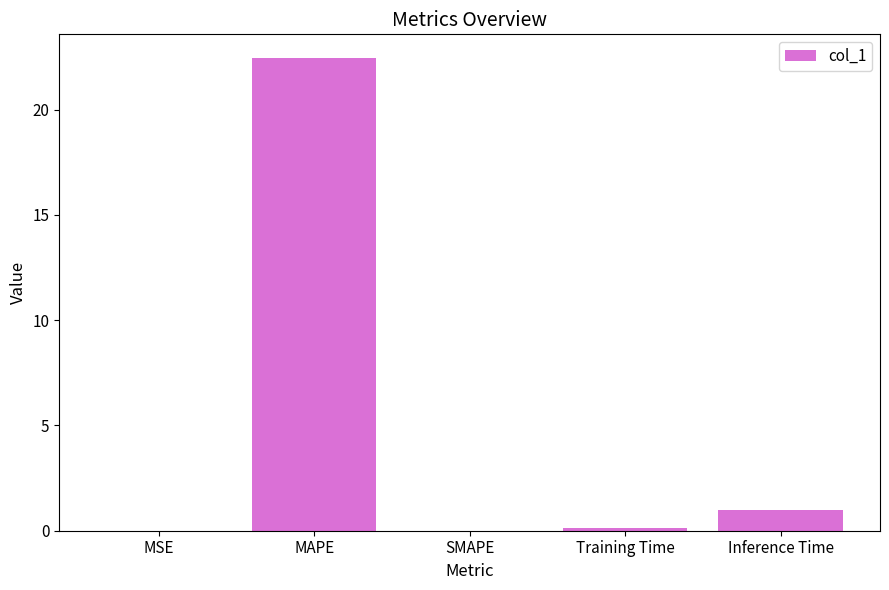

What is the sum of all values?

23.6